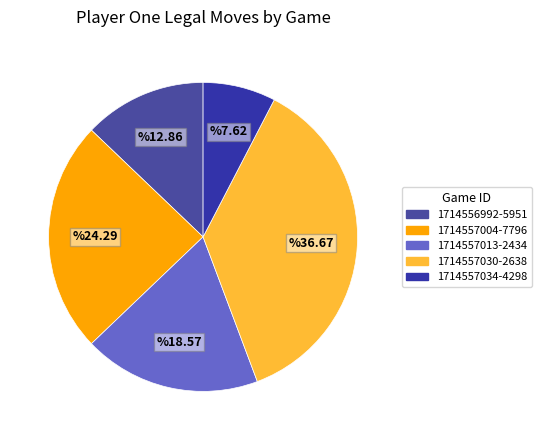

To the nearest percent, what is the difference between the largest and smallest slice percentages?

29%